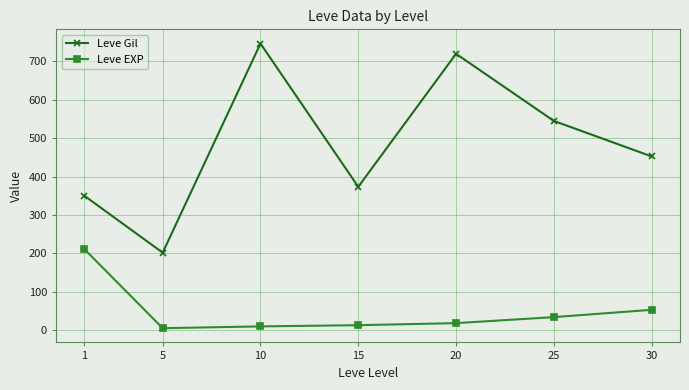

Between 10 and 30, which series saw the biggest shift?

Leve Gil